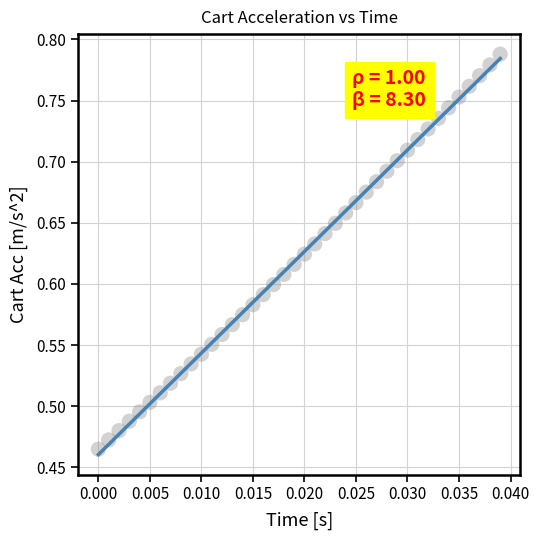

What is the range of Y values (max minus min)?

0.3